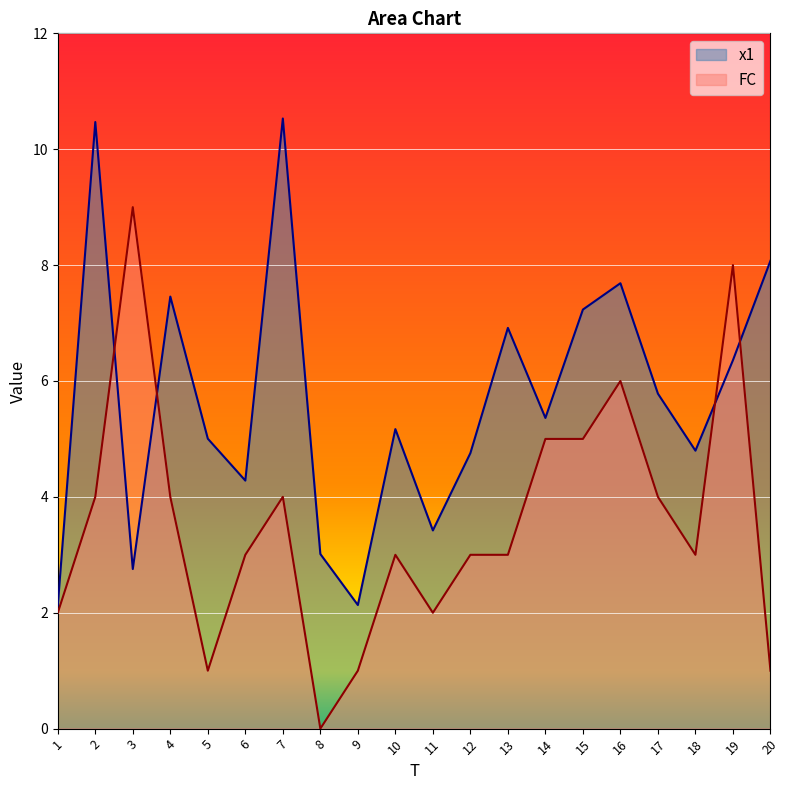

What is the difference between the maximum and minimum values in the x1 series?

8.4